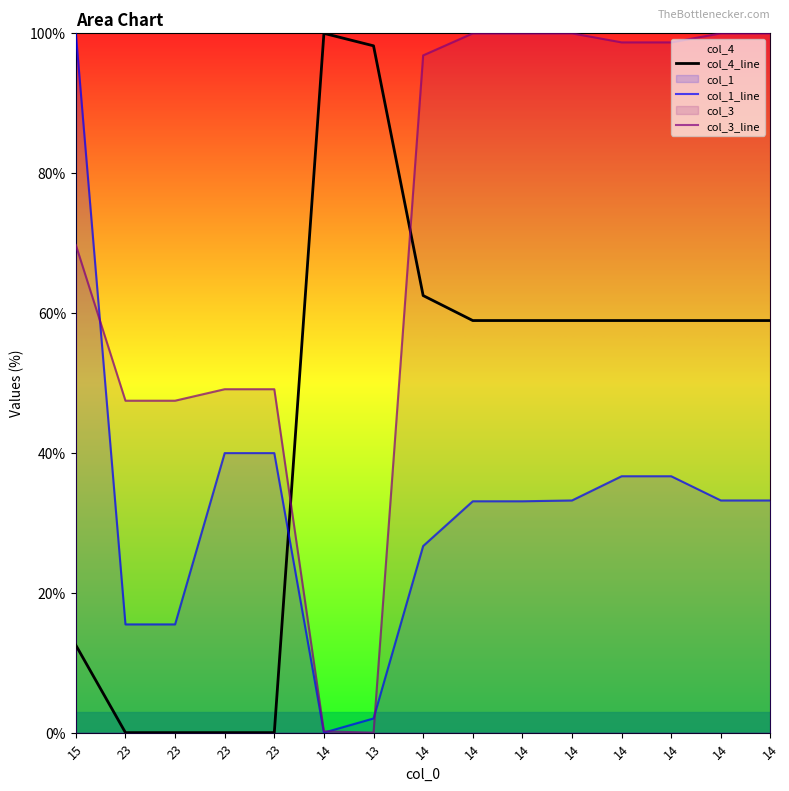

Rank the categories by col_3_line value from lowest to highest.

13, 14, 23, 23, 23, 23, 15, 14, 14, 14, 14, 14, 14, 14, 14